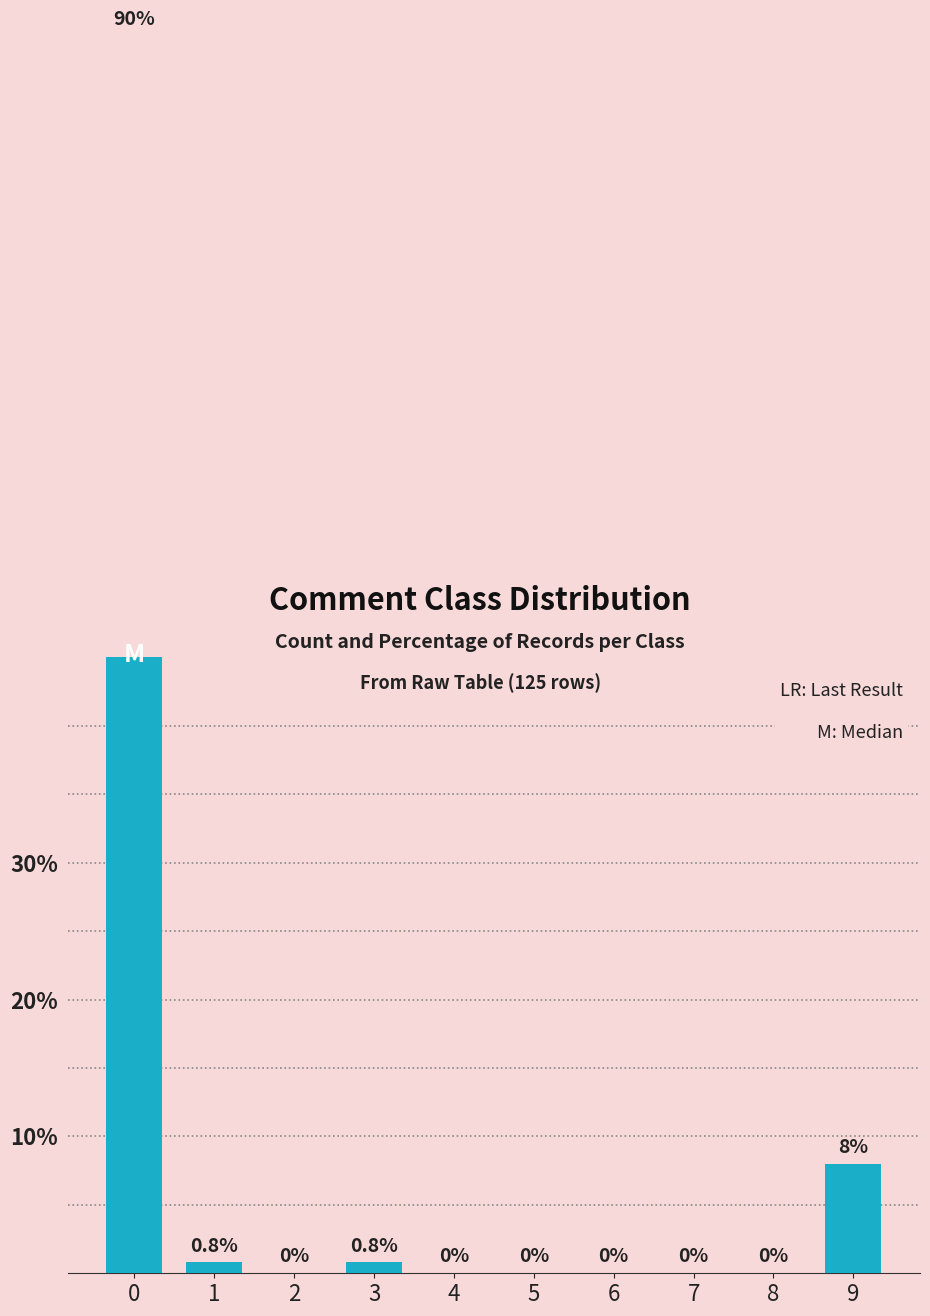

Rank the categories by value from lowest to highest.

2, 4, 5, 6, 7, 8, 1, 3, 9, 0